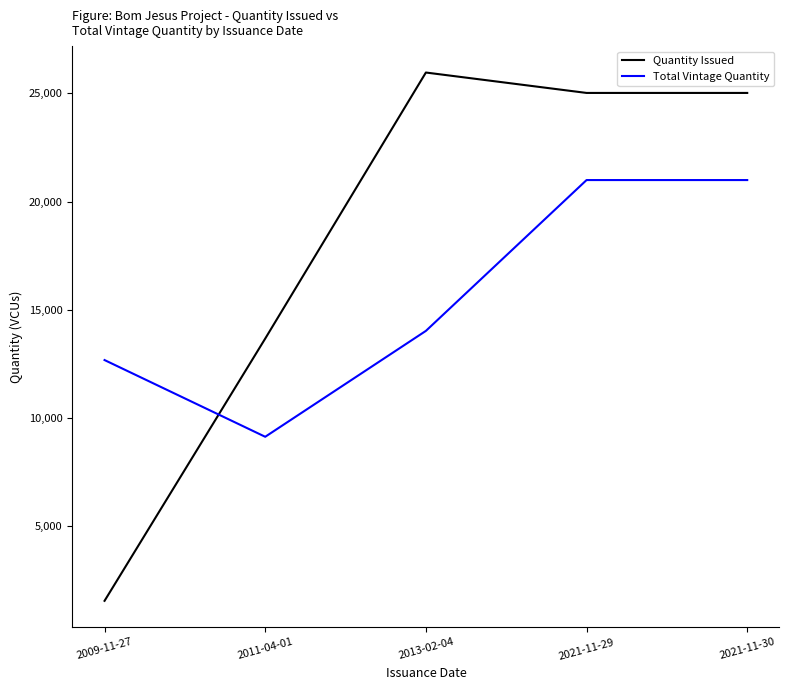

At which label is Total Vintage Quantity closest to 15063?

2013-02-04